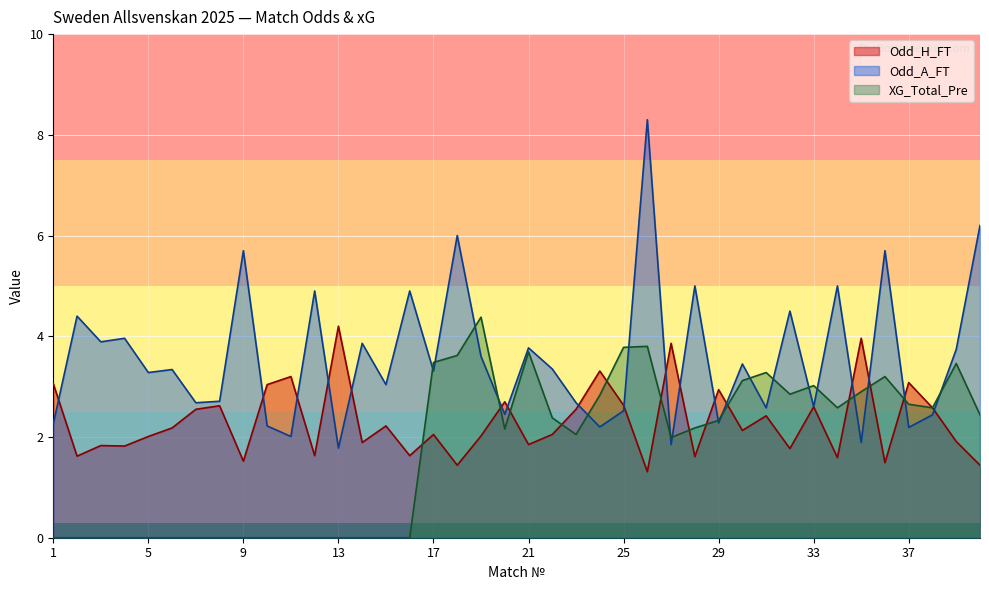

Rank the categories by Odd_H_FT value from highest to lowest.

13, 35, 27, 24, 11, 37, 1, 10, 29, 20, 25, 8, 33, 38, 7, 23, 31, 15, 6, 30, 17, 22, 19, 5, 39, 14, 21, 3, 4, 32, 12, 16, 2, 28, 34, 9, 36, 18, 40, 26